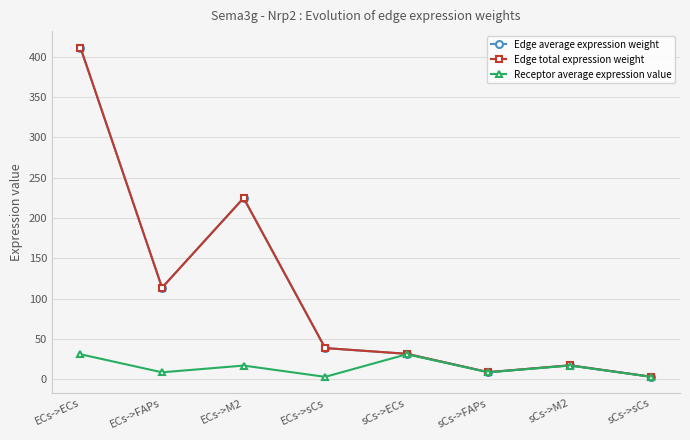

Is this an area chart (filled region under the line)?

No